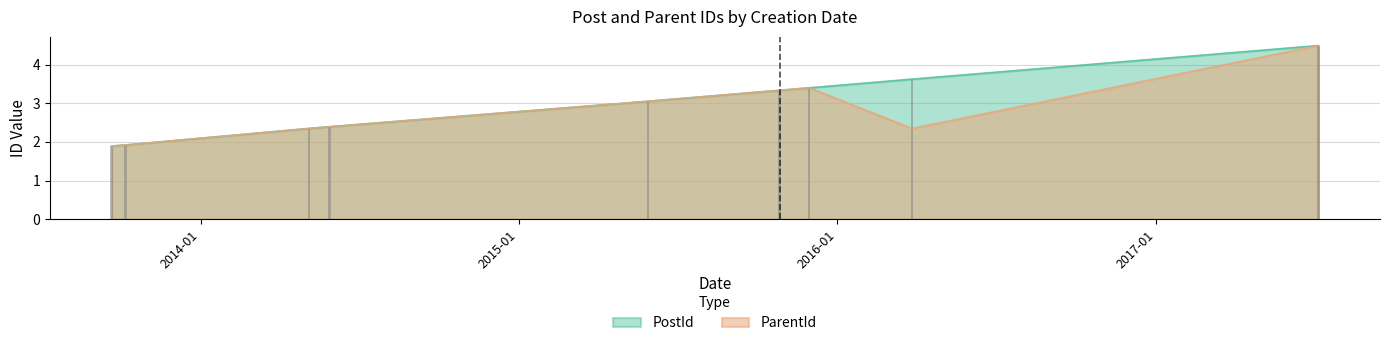

Reading left to right, transcribe all the data shown in this chart.

PostId: 2013-09-21=1.9	2013-10-07=1.9	2014-05-05=2.3	2014-05-29=2.4	2015-05-29=3.1	2015-10-27=3.3	2015-11-30=3.4	2016-03-27=3.6	2017-07-06=4.5
ParentId: 2013-09-21=1.9	2013-10-07=1.9	2014-05-05=2.3	2014-05-29=2.4	2015-05-29=3.1	2015-10-27=3.3	2015-11-30=3.4	2016-03-27=2.3	2017-07-06=4.5